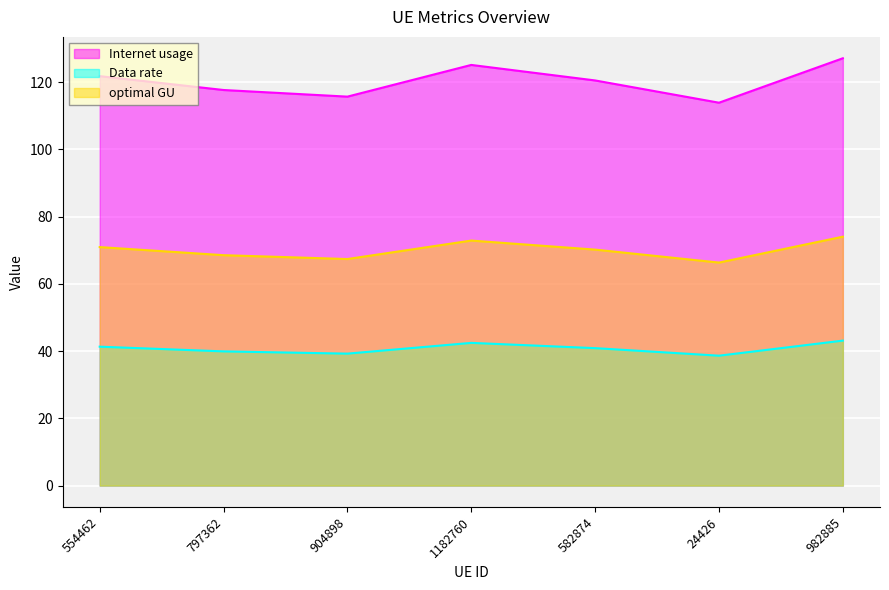

What is the smallest value displayed?

38.6